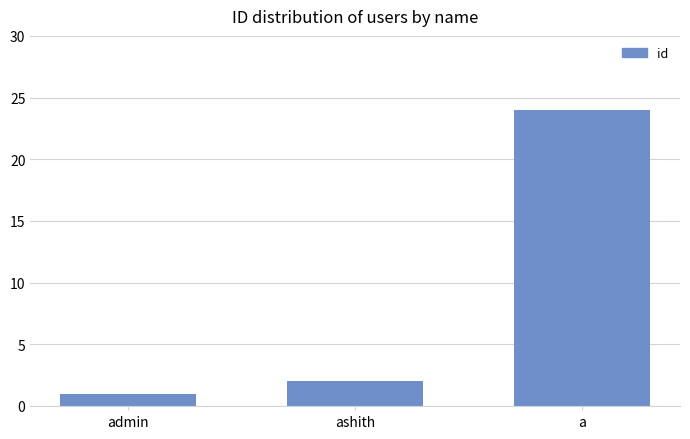

Where is the data nearest to the value 12?

ashith